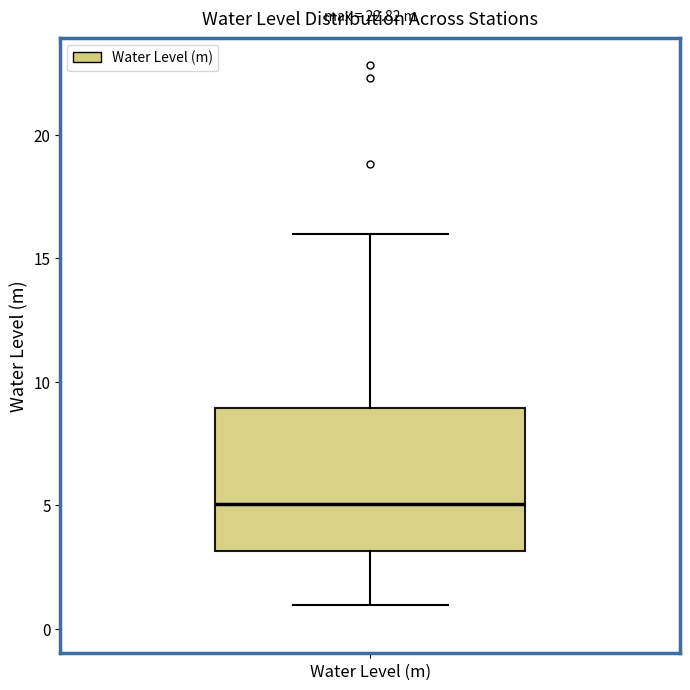

Transcribe this box plot: give where the median line is, the range the box spans, and where the two whiskers end, as read against the y-axis. The values are not printed on the chart, so give them approximately, as read against the axis.

median 5, box 3 to 9, whiskers 1 to 16